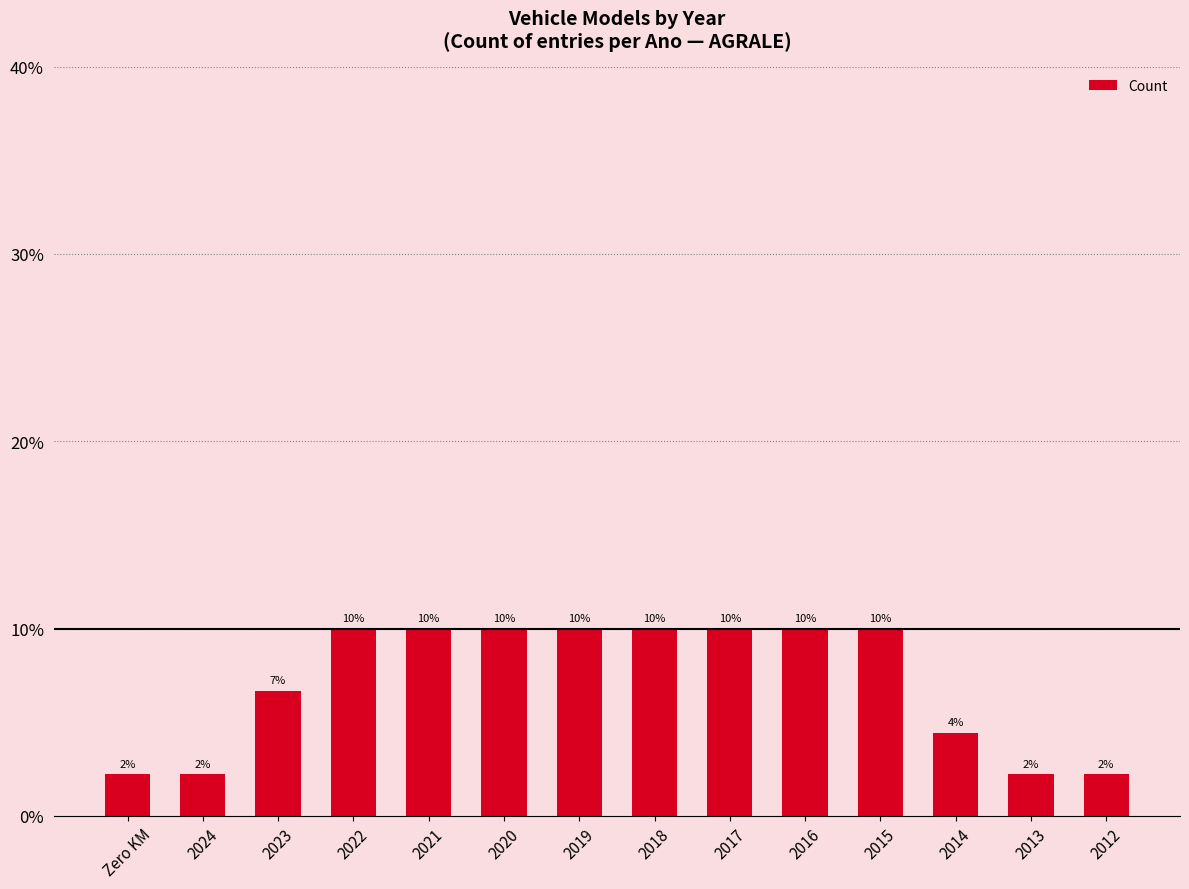

What position from the left is 2023?

3